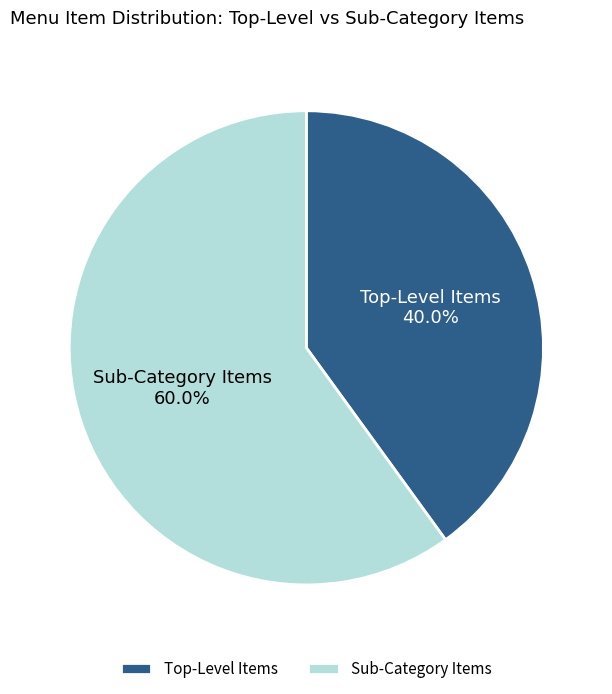

Which slice is the largest?

Sub-Category Items